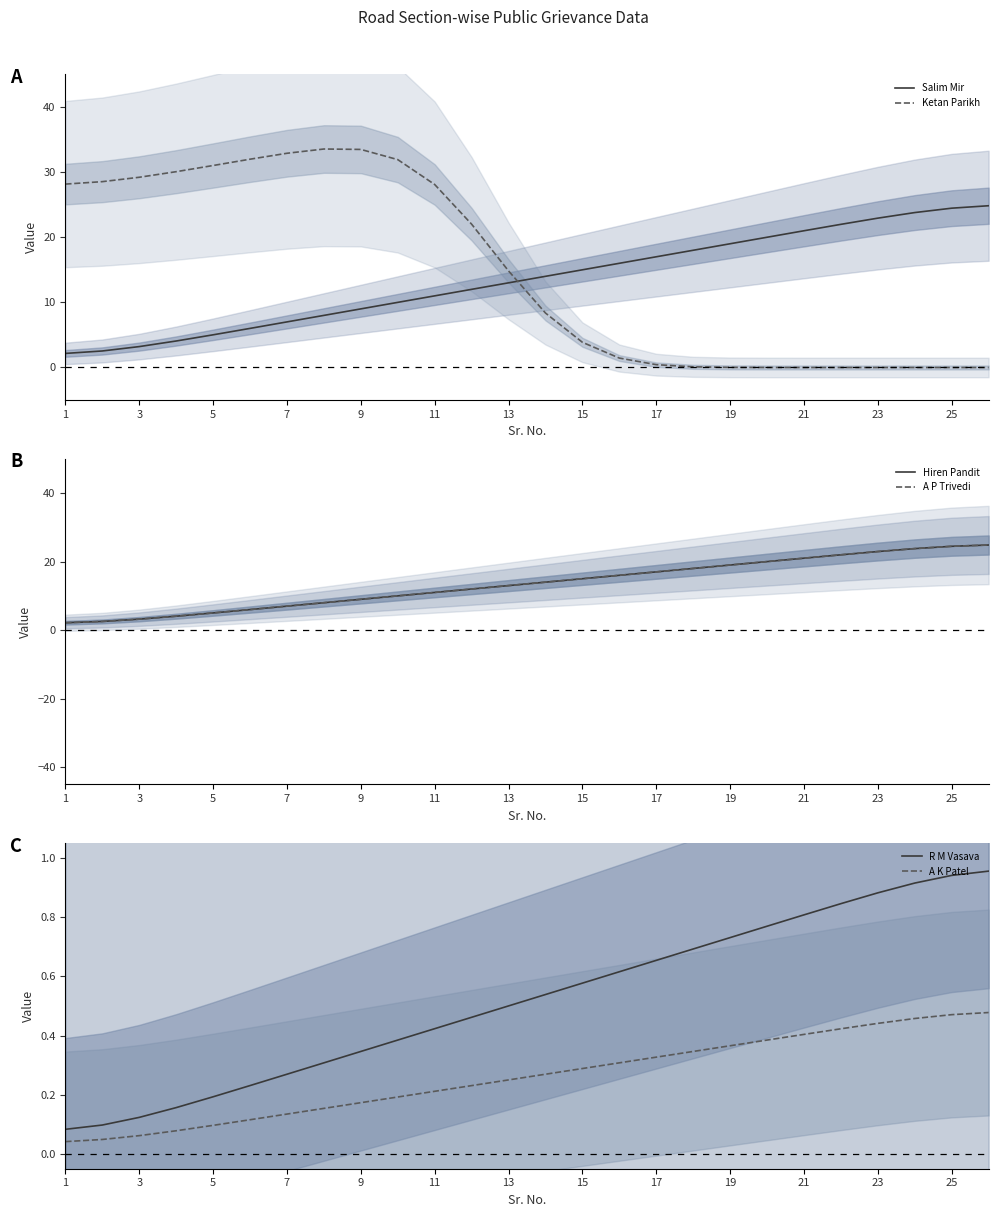

Count the number of data series in this chart.

6